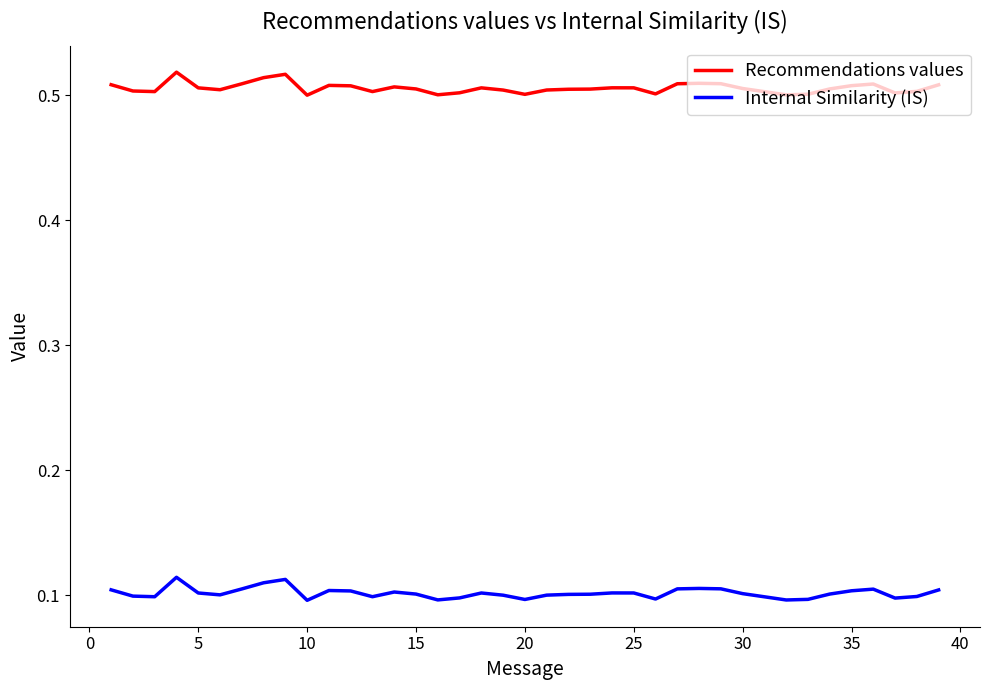

True or false: Recommendations values has more than 1 interior local peaks.

True